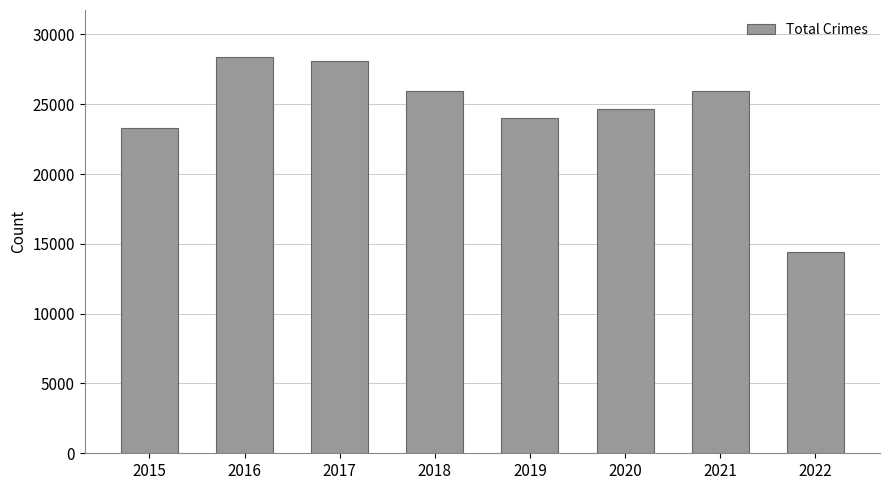

Read the value at 2020, to the nearest 100.

24700